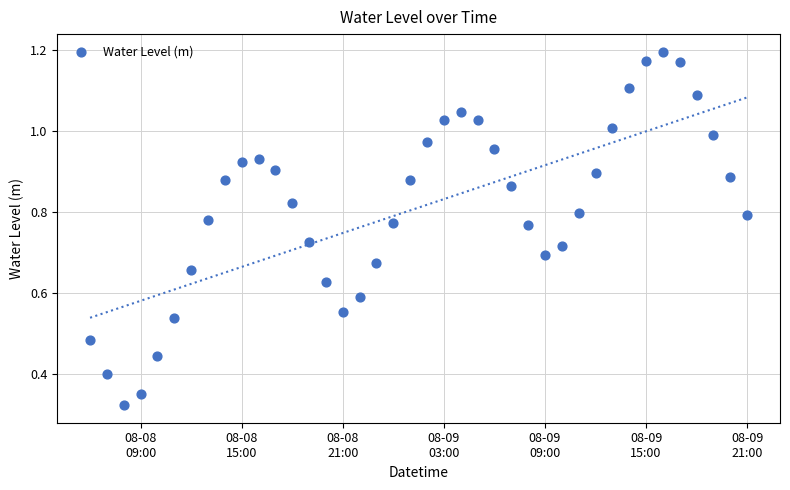

What is the range of X values (max minus min)?

1.6